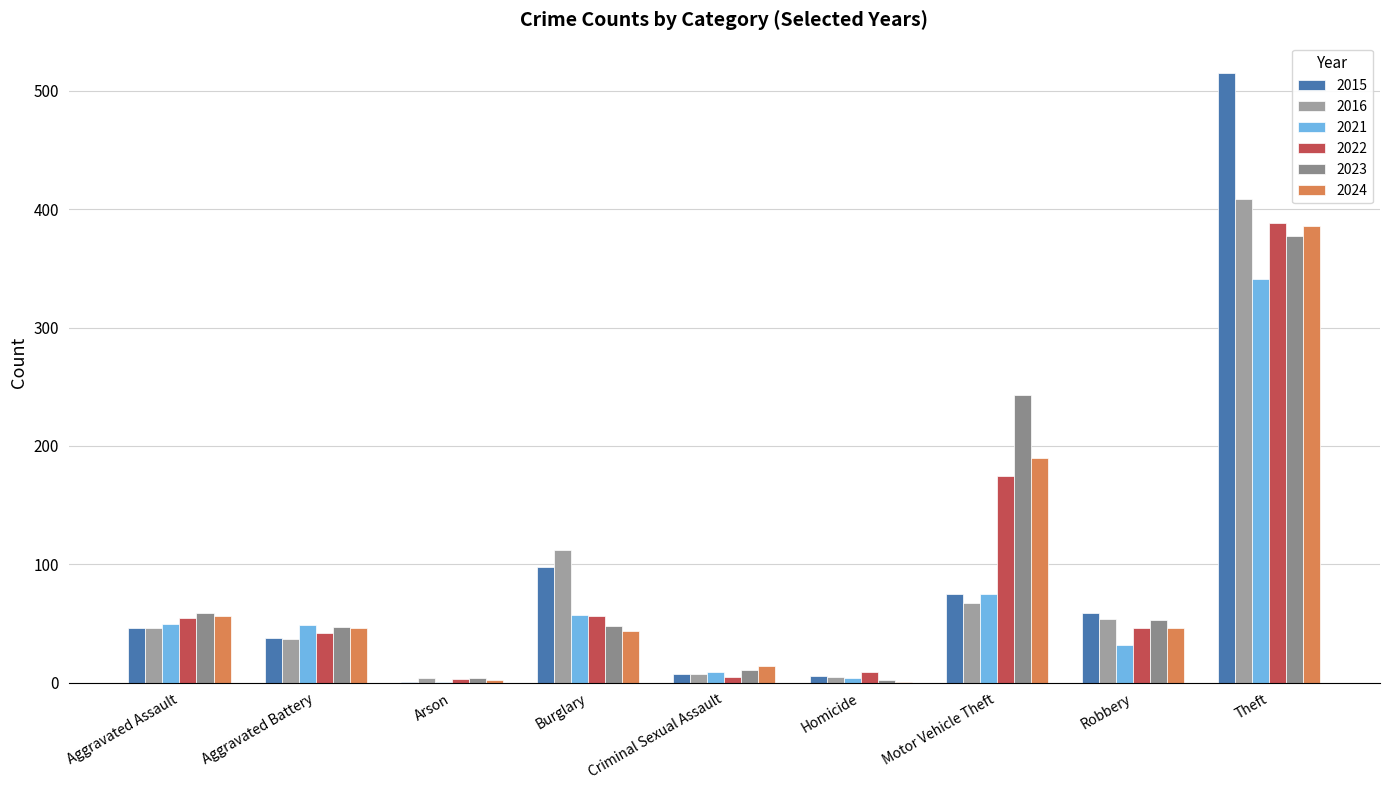

Does the chart contain stacked bars?

No